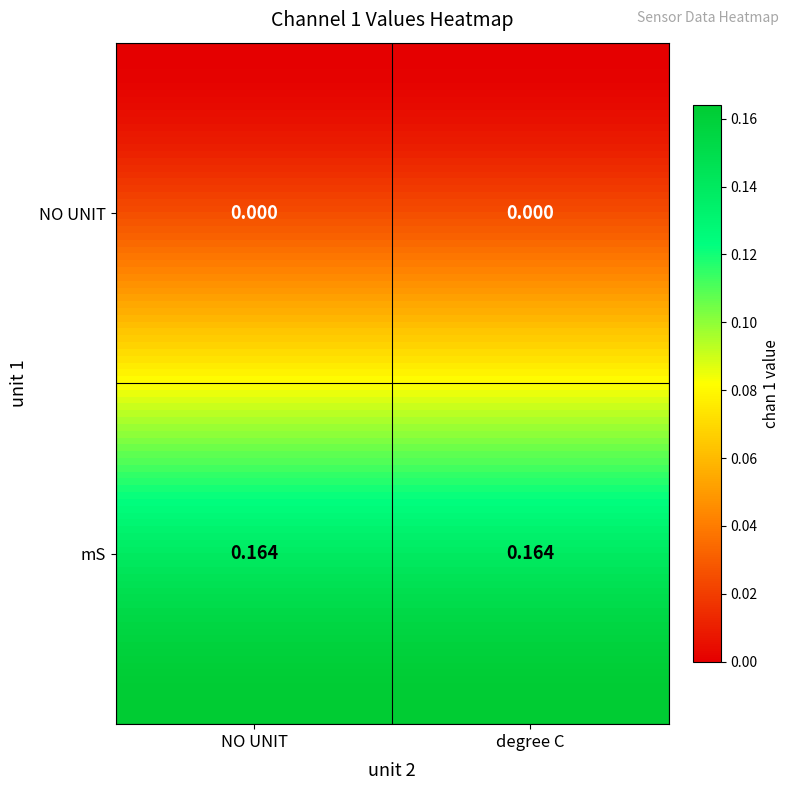

Which category has the lowest value across all series?

NO UNIT_NO UNIT